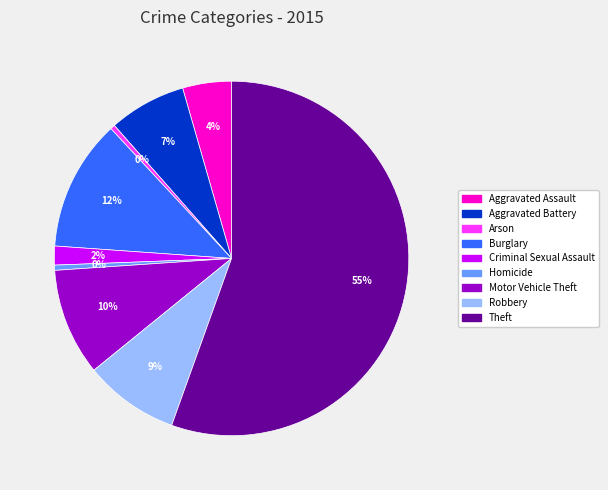

Approximately how many times larger is the value at Motor Vehicle Theft compared to Robbery?

1.1